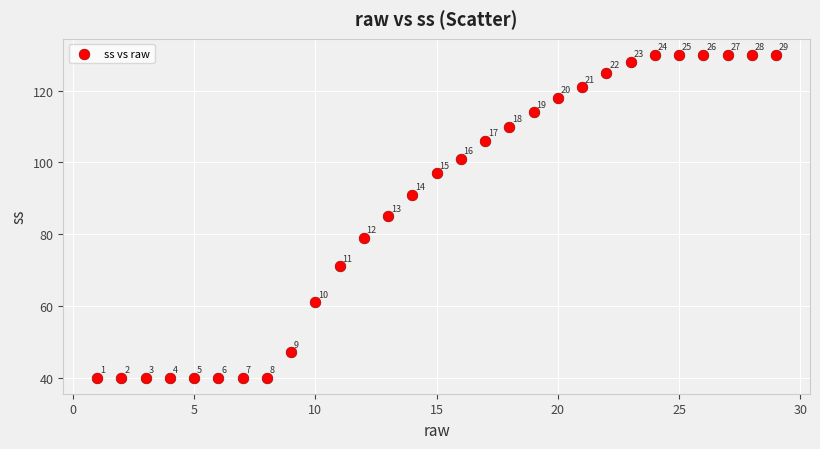

What is the range of Y values (max minus min)?

90